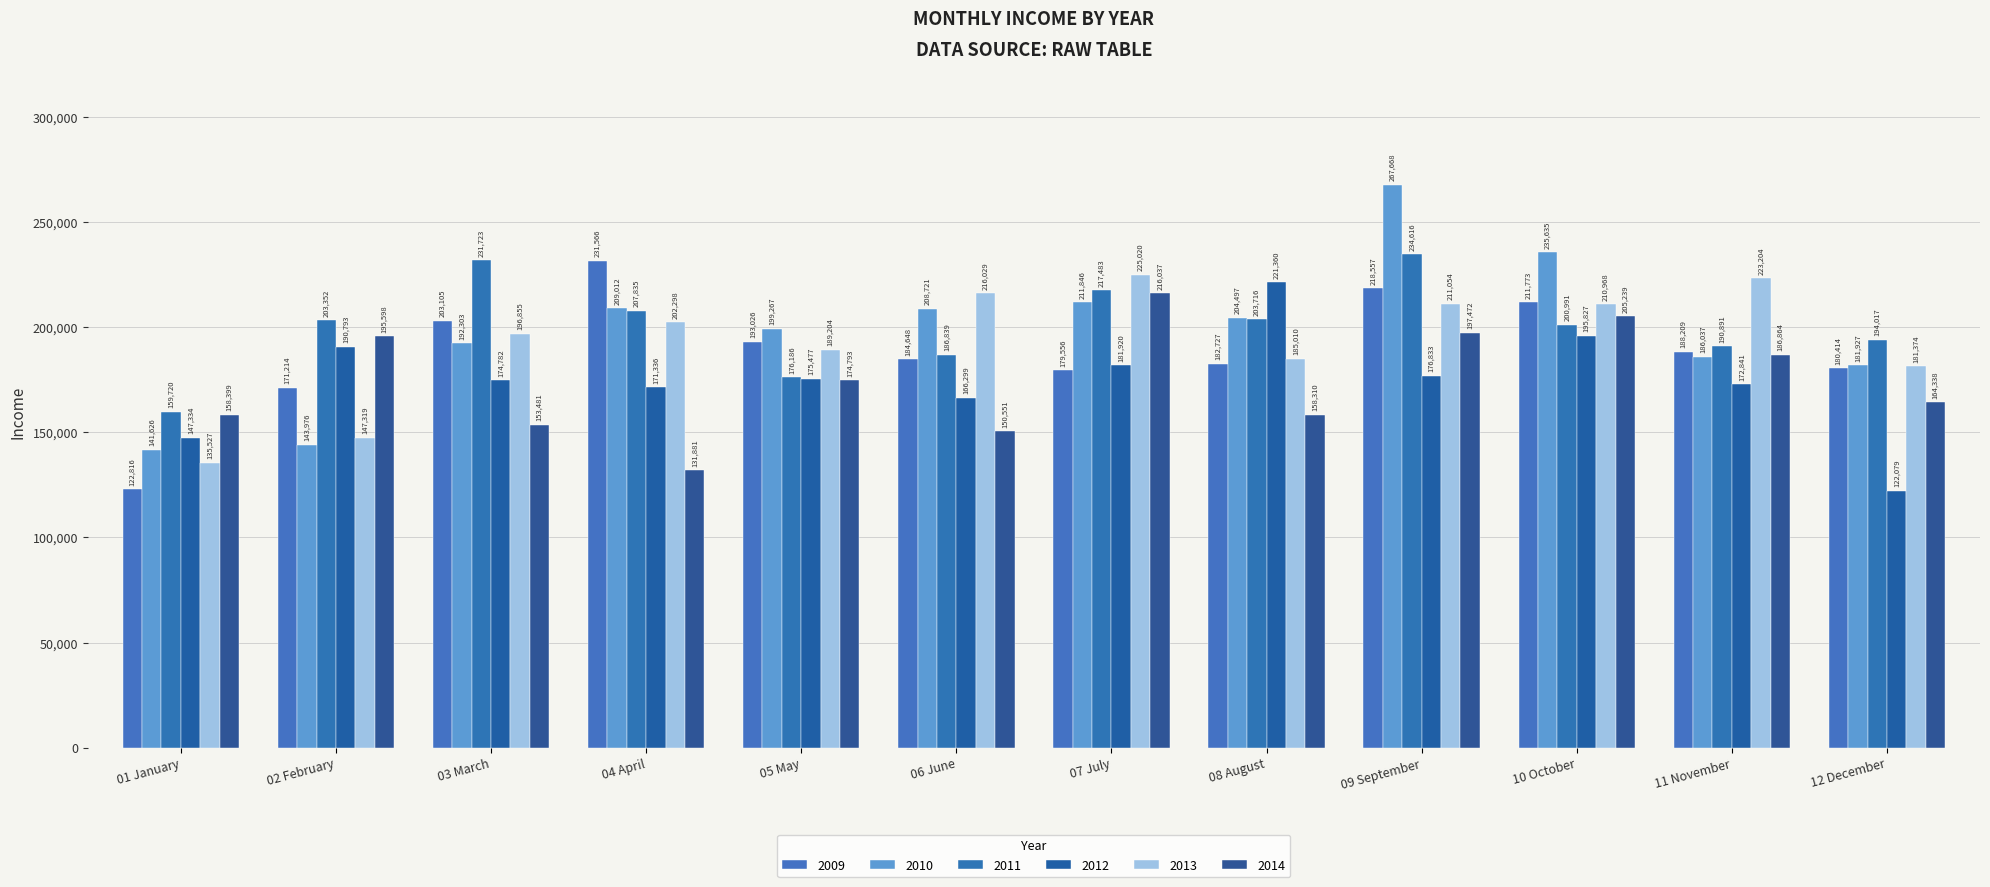

How many bars are there in total?

72